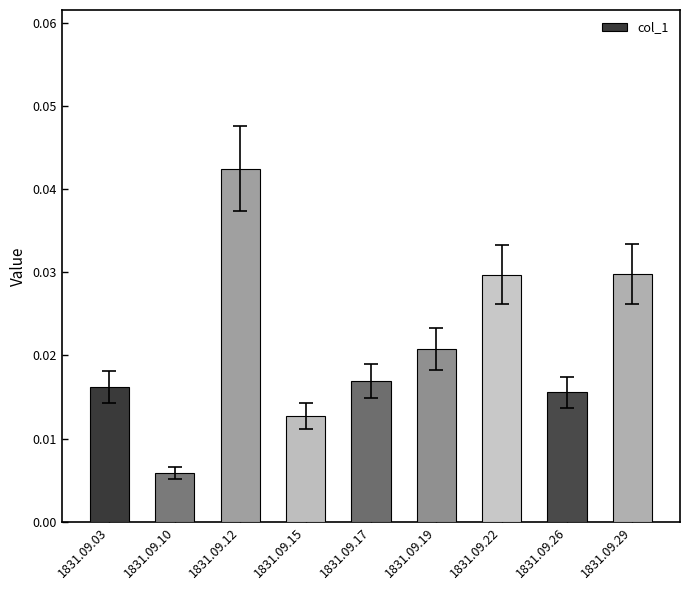

Which label corresponds to the smallest value in the chart?

1831.09.10